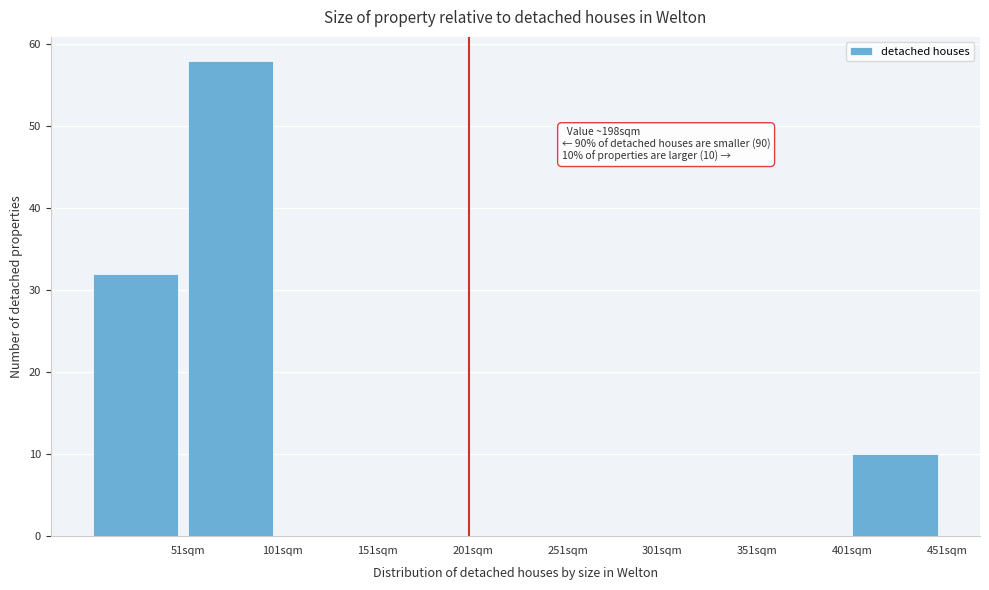

Over which range of the x-axis is the bar tallest?

50 to 100